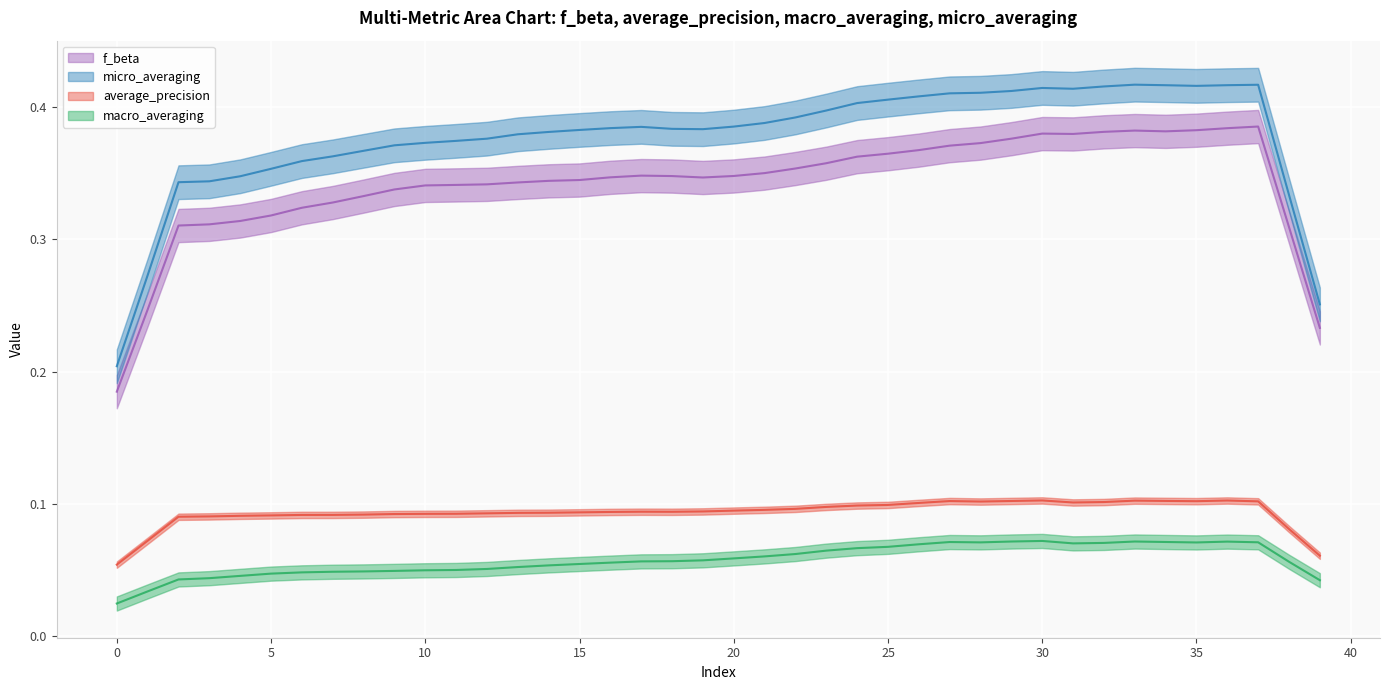

Which series changed the most between 2 and 31?

micro_averaging